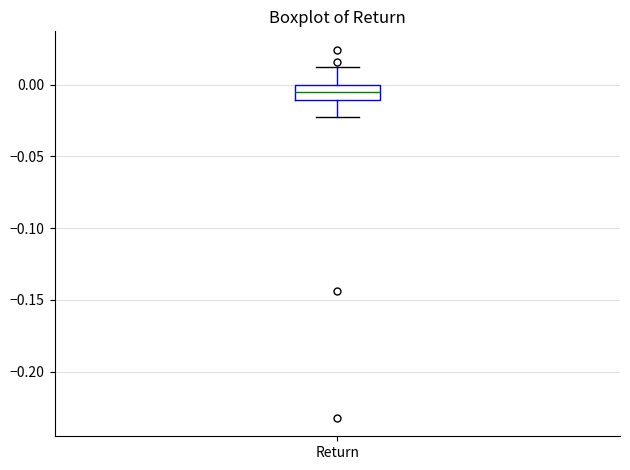

Transcribe this box plot: give where the median line is, the range the box spans, and where the two whiskers end, as read against the y-axis. The values are not printed on the chart, so give them approximately, as read against the axis.

median -0.005, box -0.010 to 0.000, whiskers -0.020 to 0.010